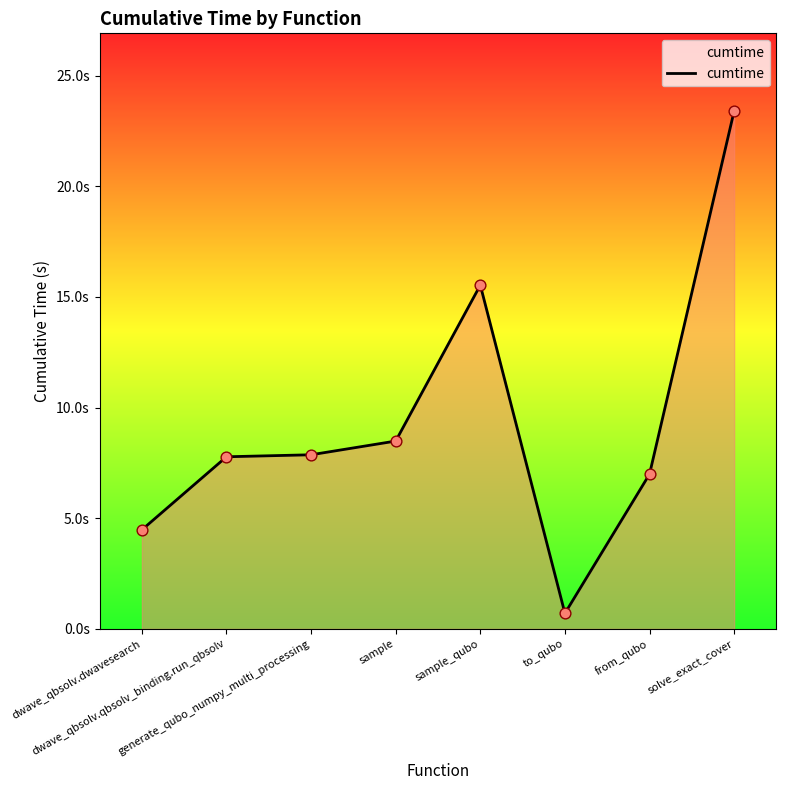

Between dwave_qbsolv.qbsolv_binding.run_qbsolv and sample, which is larger?

sample